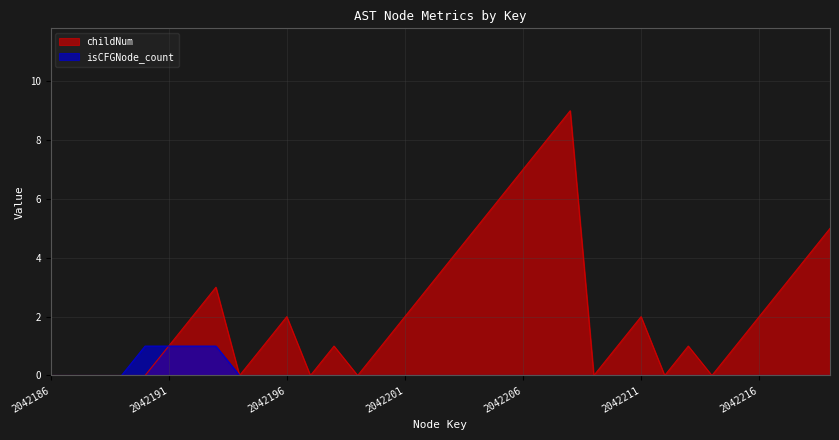

Which series has the largest total across all categories?

childNum